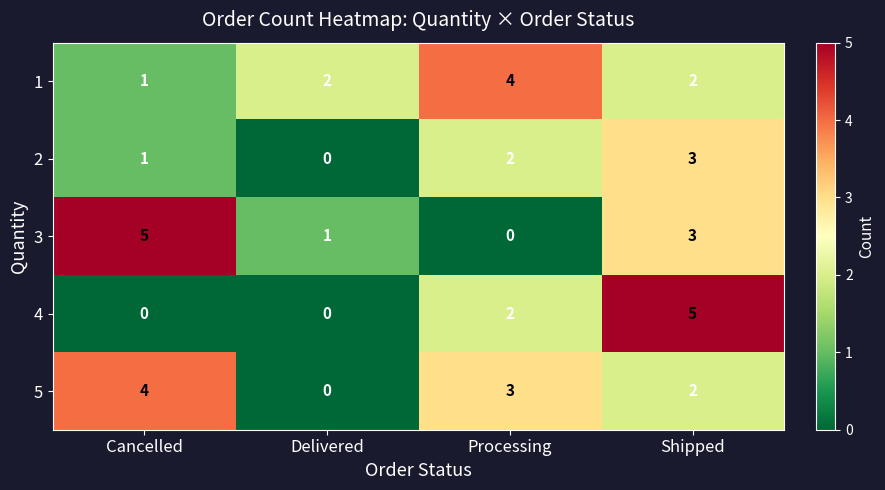

Which series changed the most between Cancelled and Processing?

3